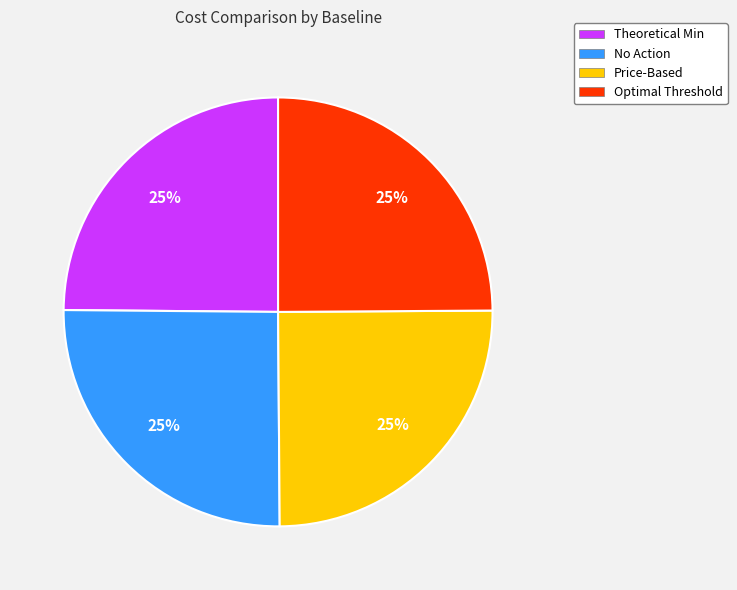

Is it true that Price-Based is 19% of the pie?

False